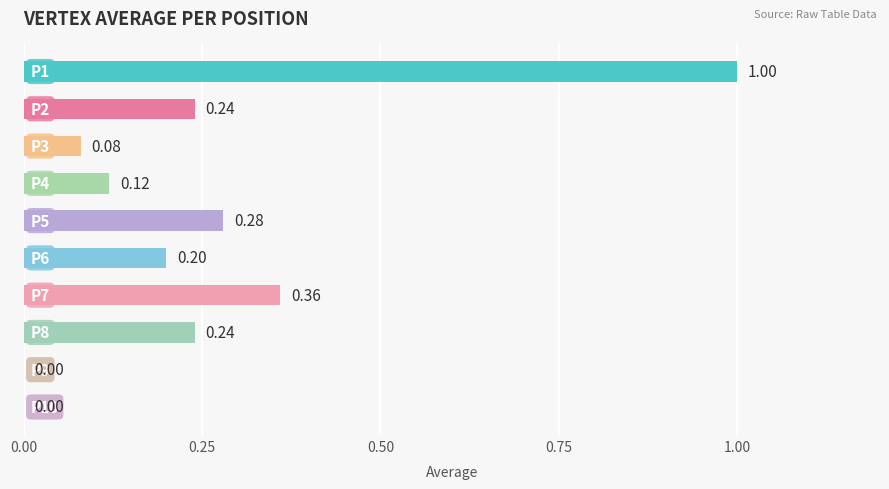

How many positive values are there?

8